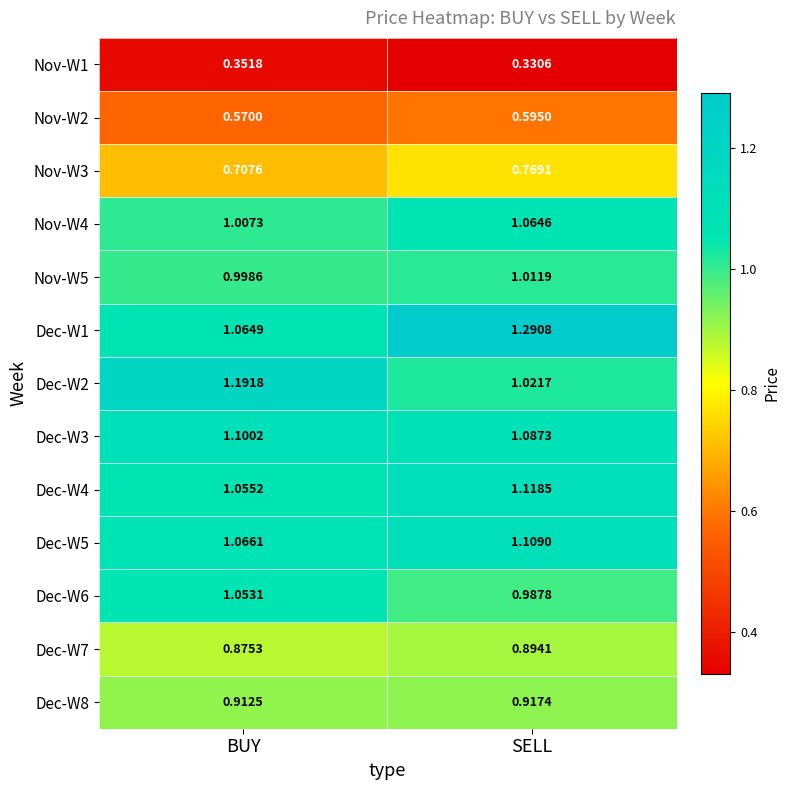

Which series has the largest range (max minus min)?

Dec-W1